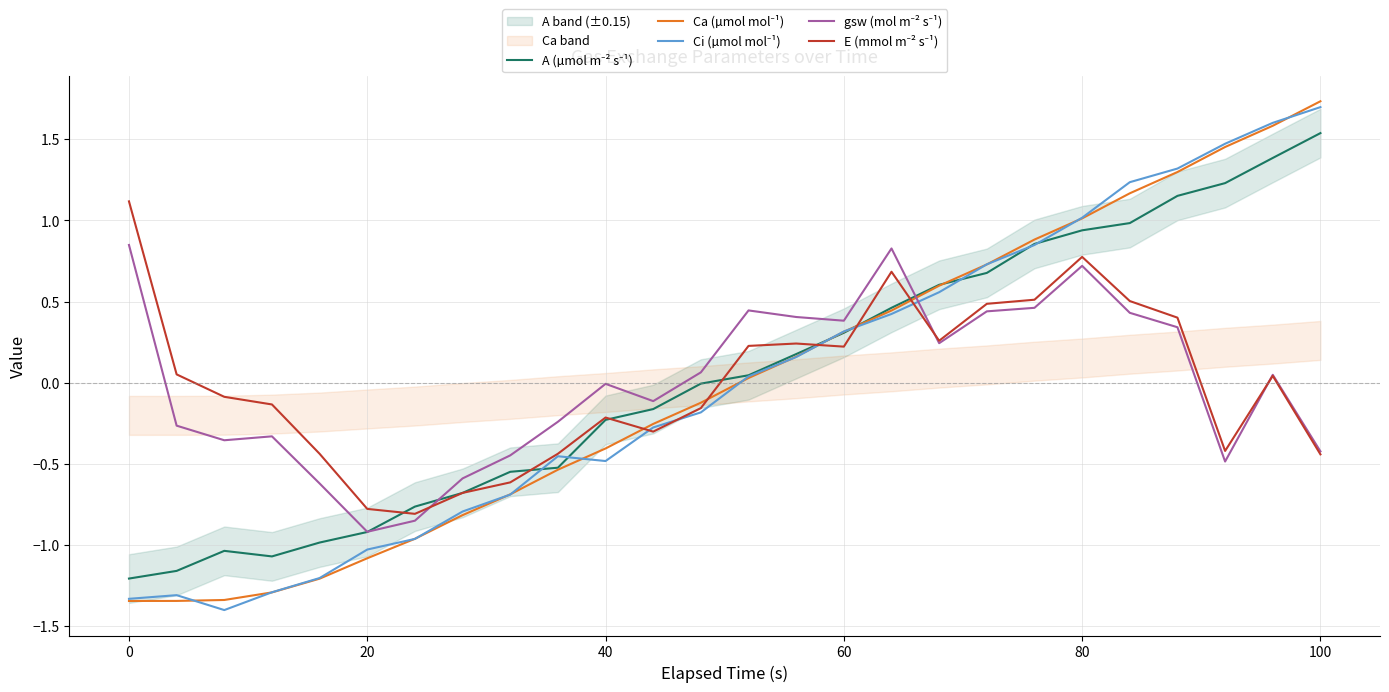

What is the value of the E (mmol m⁻² s⁻¹) point at the 22nd from the left?

0.5